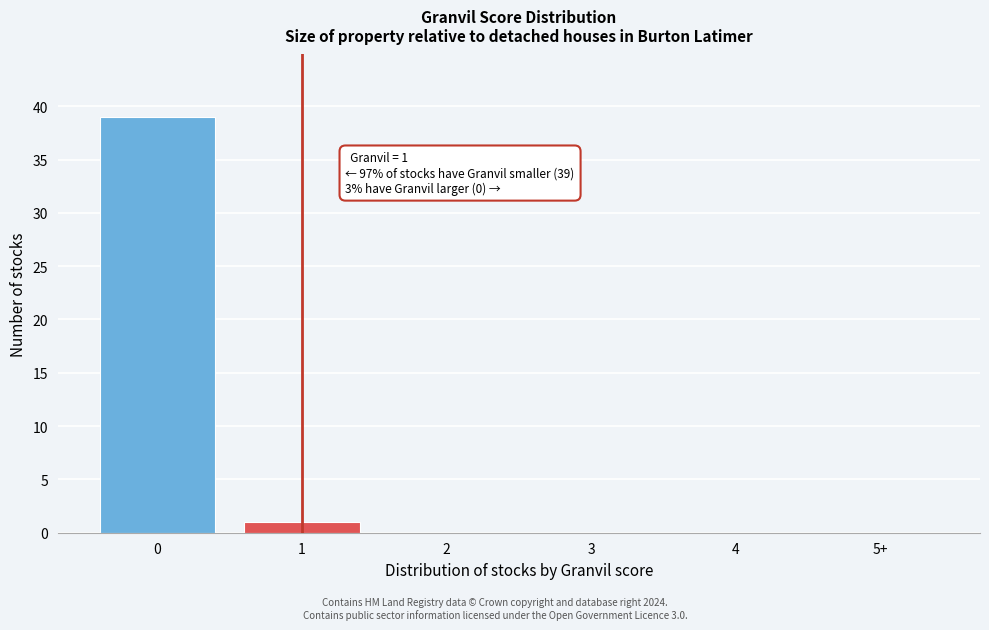

Reading left to right, what are all the values shown in this chart?

0=39	1=1	2=0	3=0	4=0	5+=0